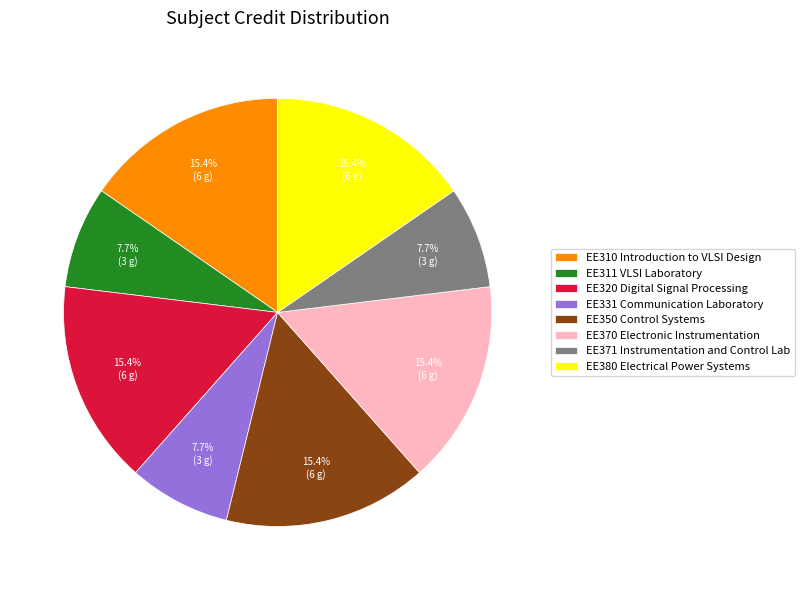

To the nearest percent, what portion does EE350 Control Systems represent?

15%